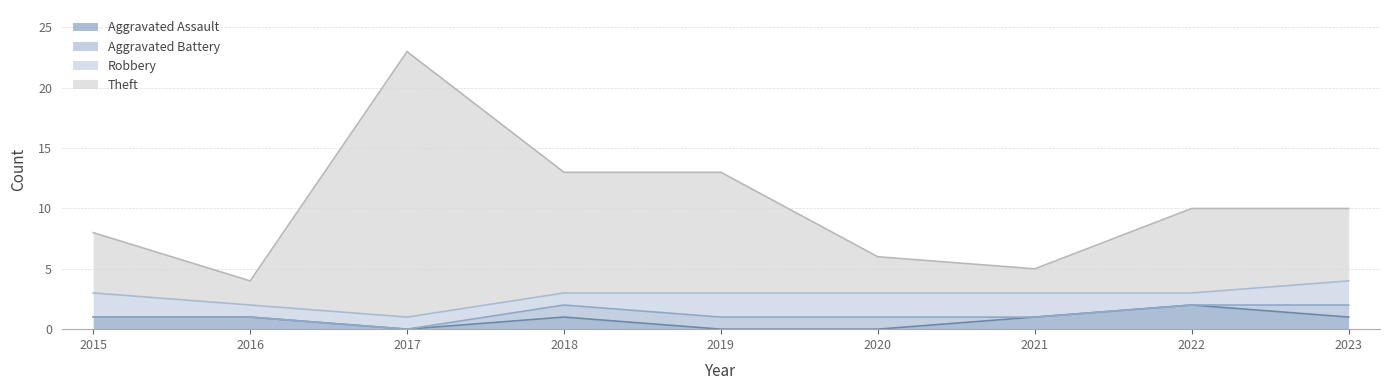

In Theft, how many points are higher than both neighbors (excluding endpoints)?

1